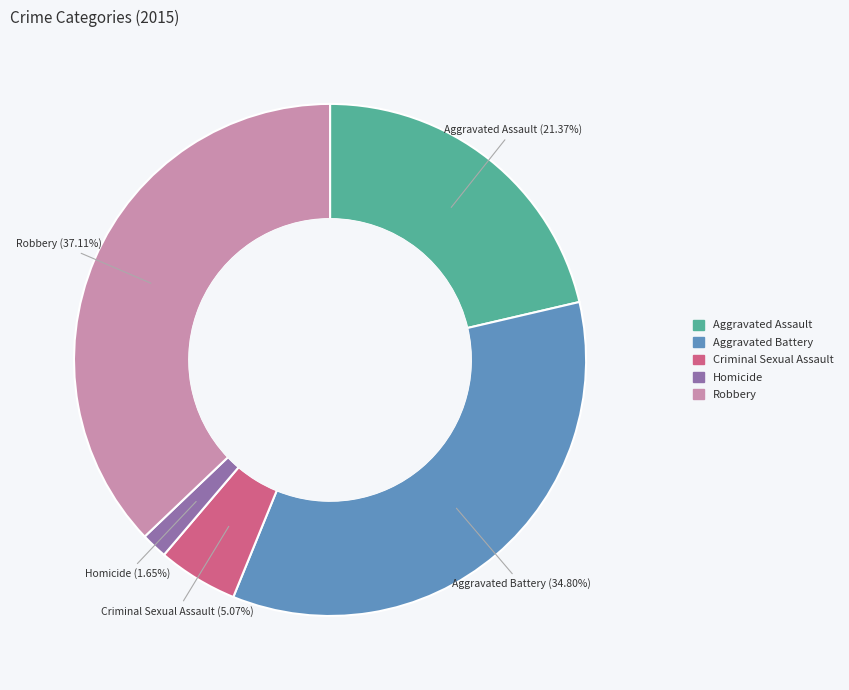

What is the smallest slice in the pie chart?

Homicide